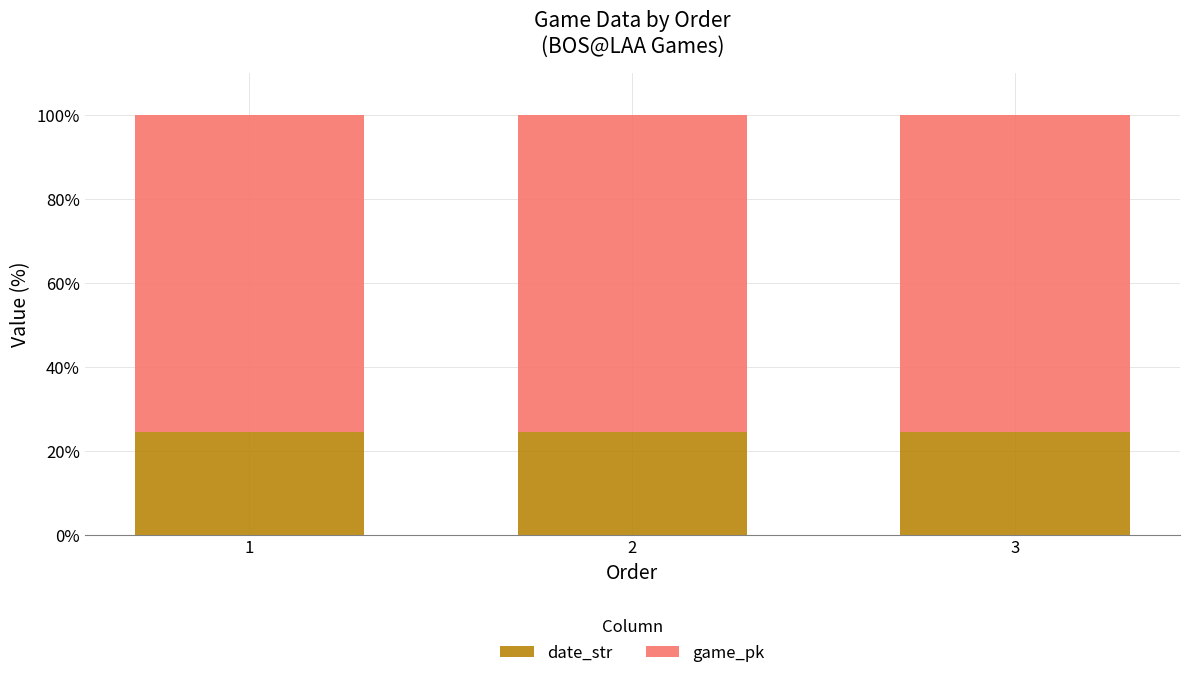

Reading left to right, transcribe the values for date_str.

1=24.4	2=24.4	3=24.4